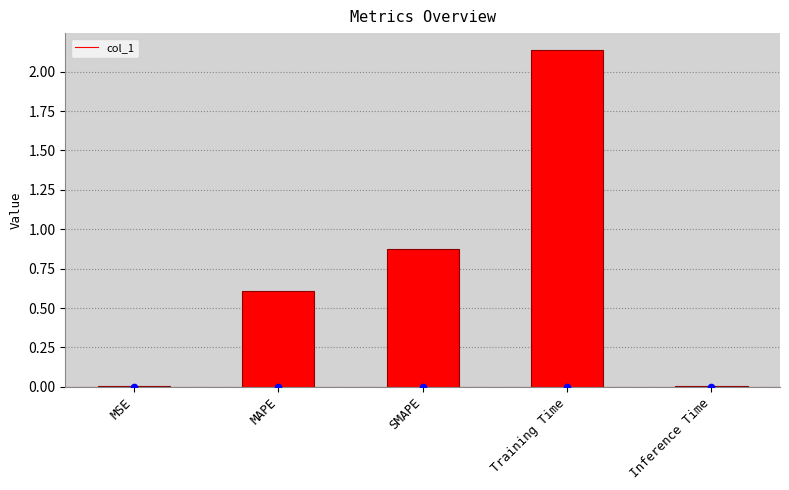

What is the change in value from MAPE to Inference Time?

-0.6